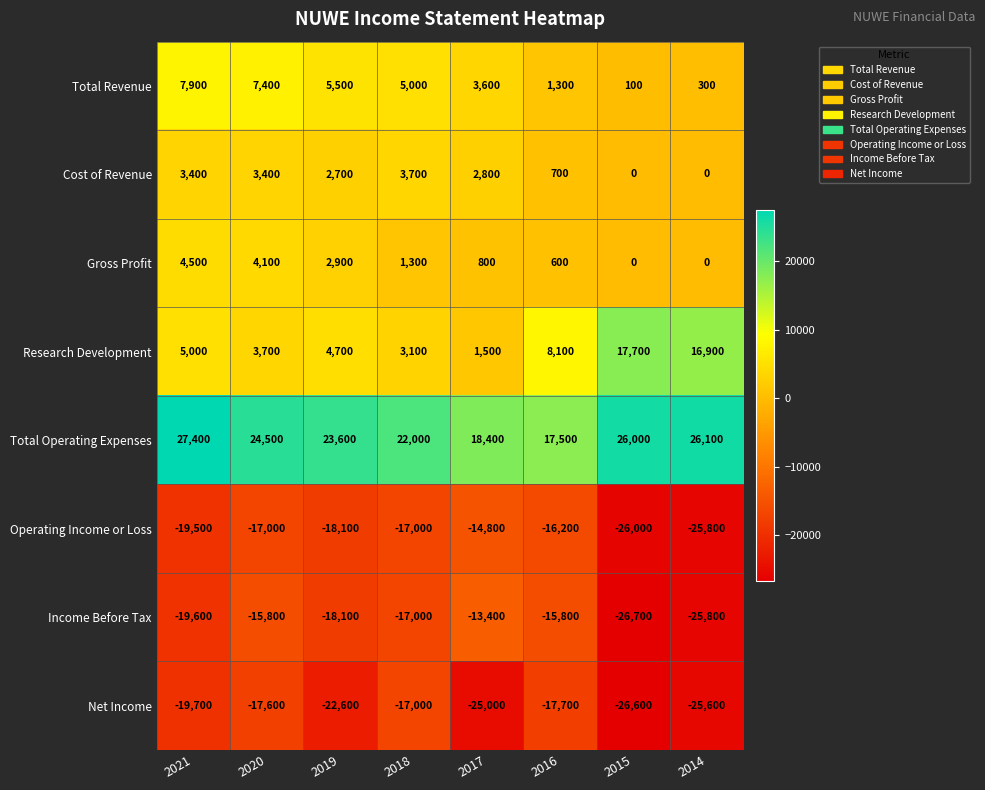

Which category has the highest value across all series?

2021